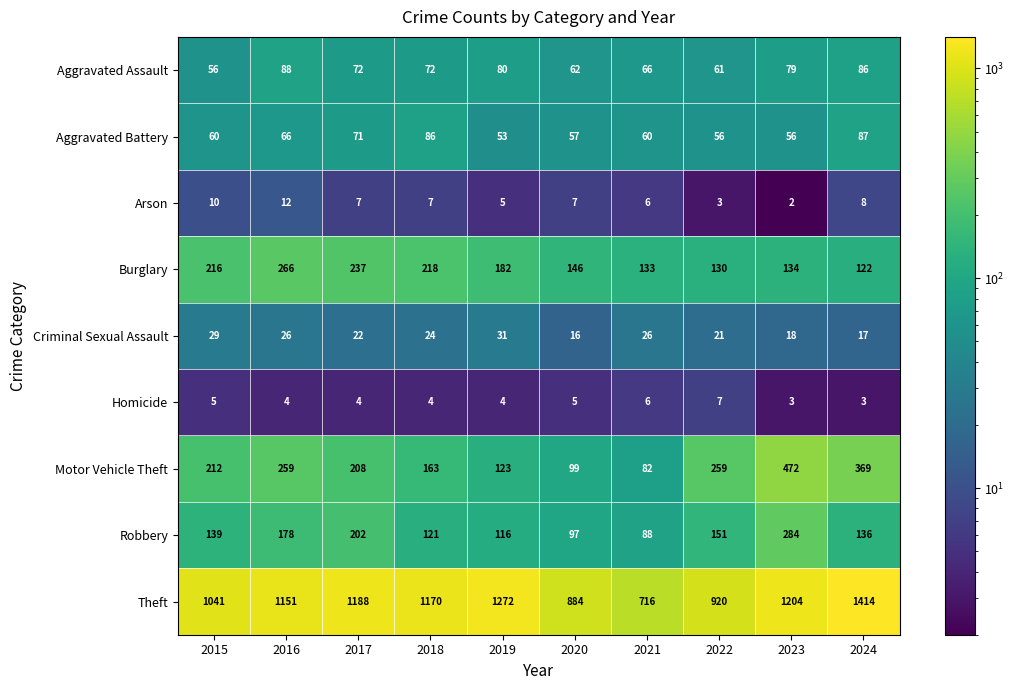

Which category has the highest value across all series?

2024